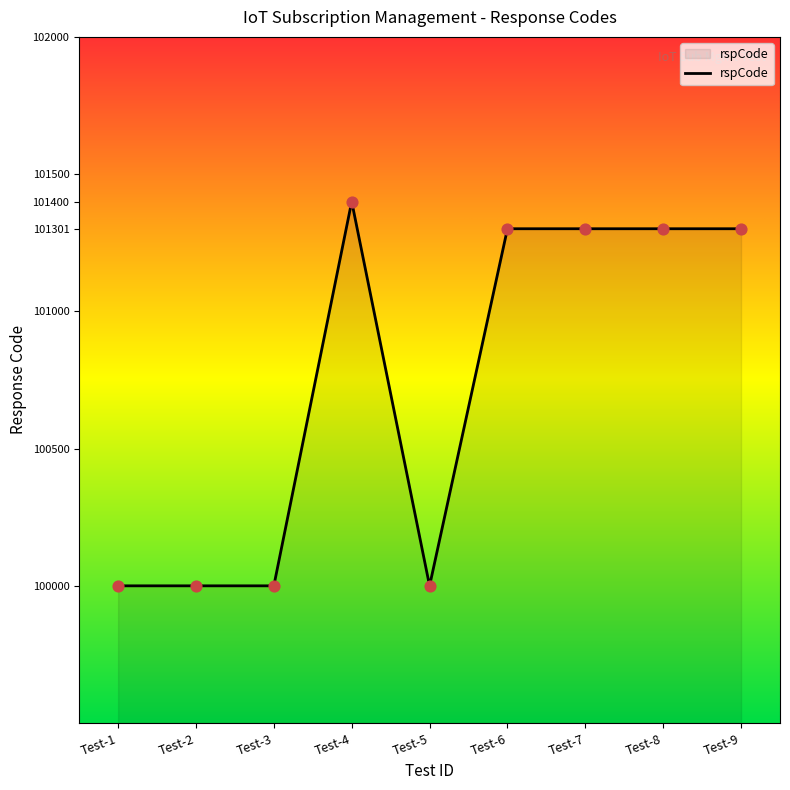

What is the change in value from Test-1 to Test-4?

+1400